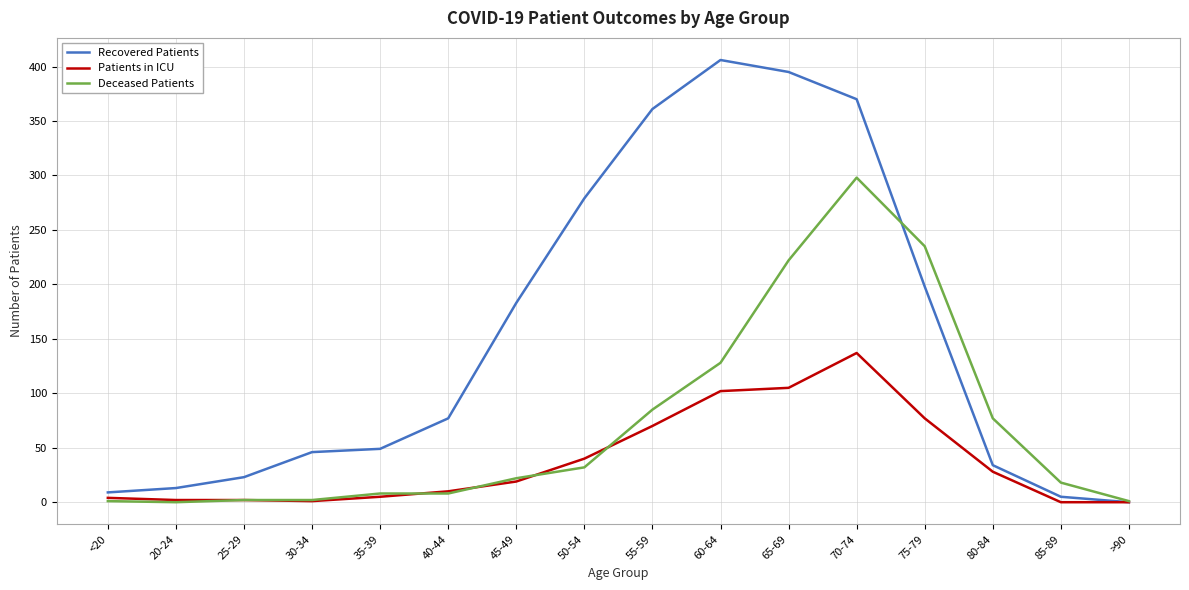

Which series changed the most between 70-74 and >90?

Recovered Patients